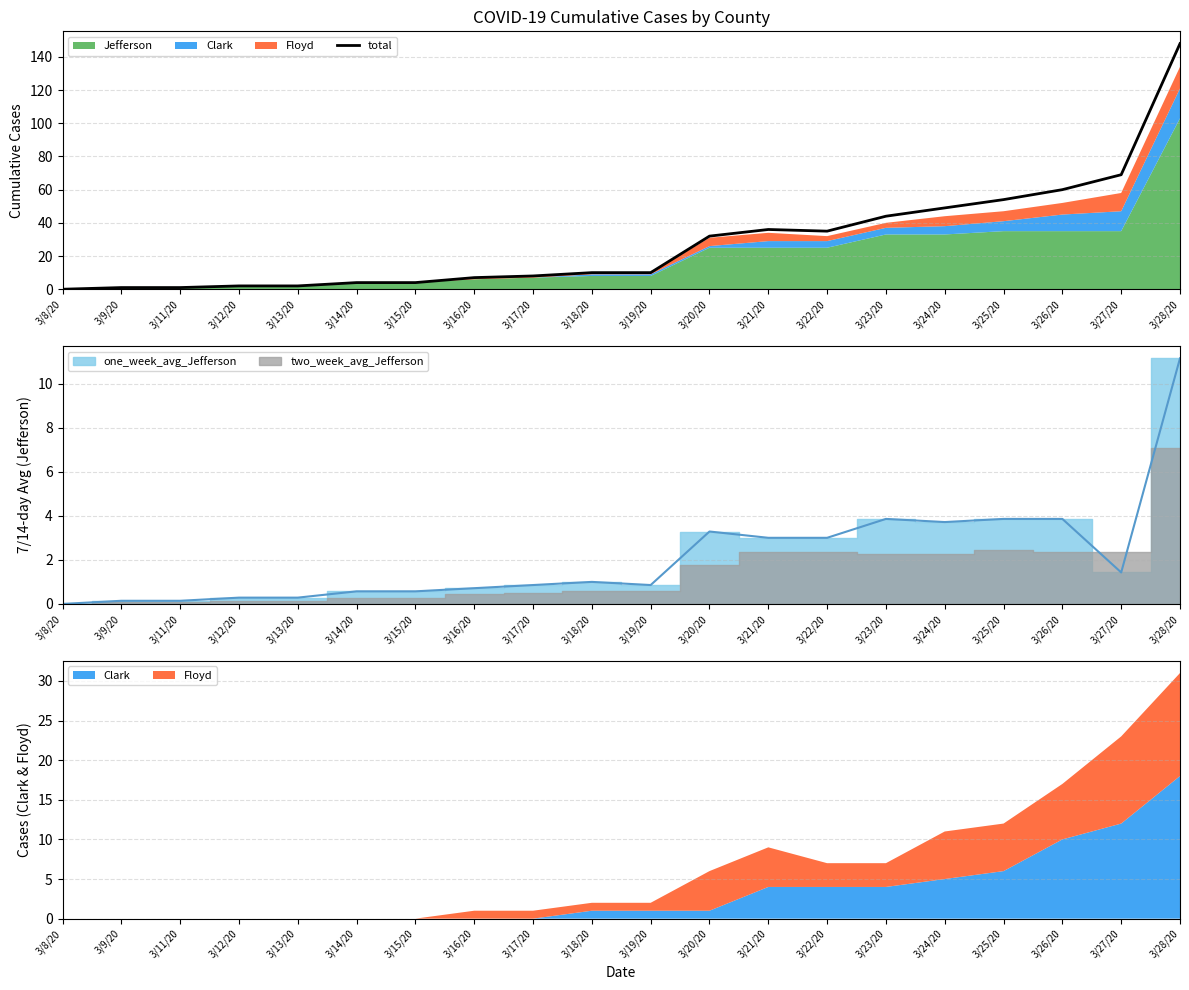

Rank the categories by value from highest to lowest.

3/28/20, 3/27/20, 3/26/20, 3/25/20, 3/24/20, 3/23/20, 3/21/20, 3/22/20, 3/20/20, 3/18/20, 3/19/20, 3/17/20, 3/16/20, 3/14/20, 3/15/20, 3/12/20, 3/13/20, 3/9/20, 3/11/20, 3/8/20